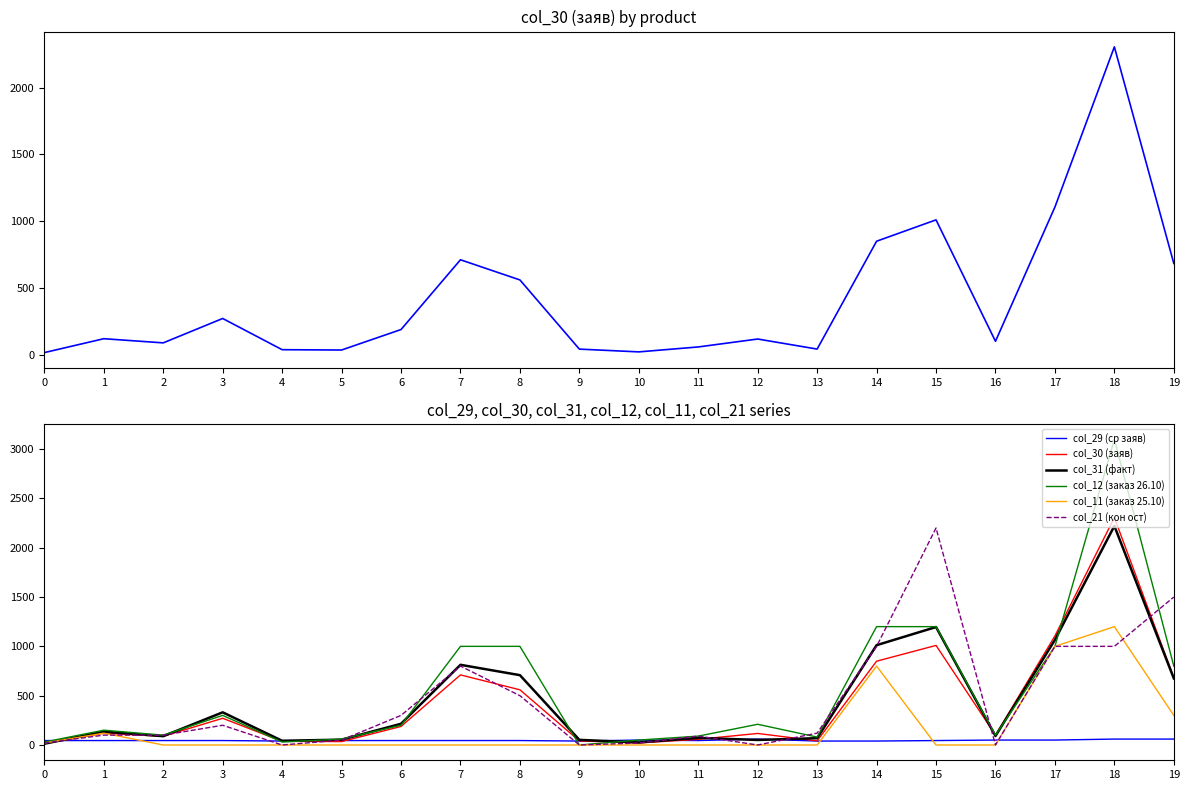

Is the value of col_31 (факт) at 16 greater than the value of col_21 (кон ост) at 7?

No